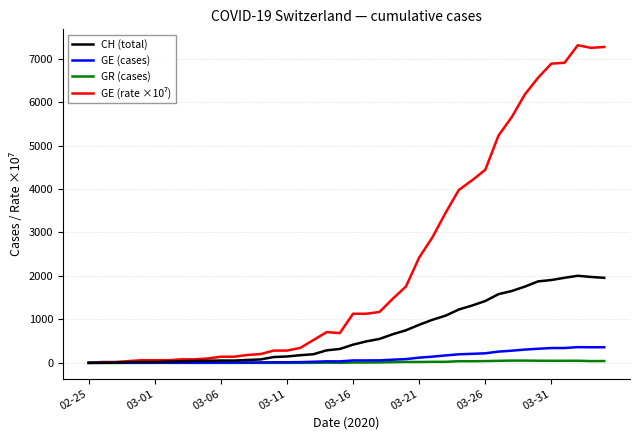

What is the maximum value shown in the chart?

7309.5